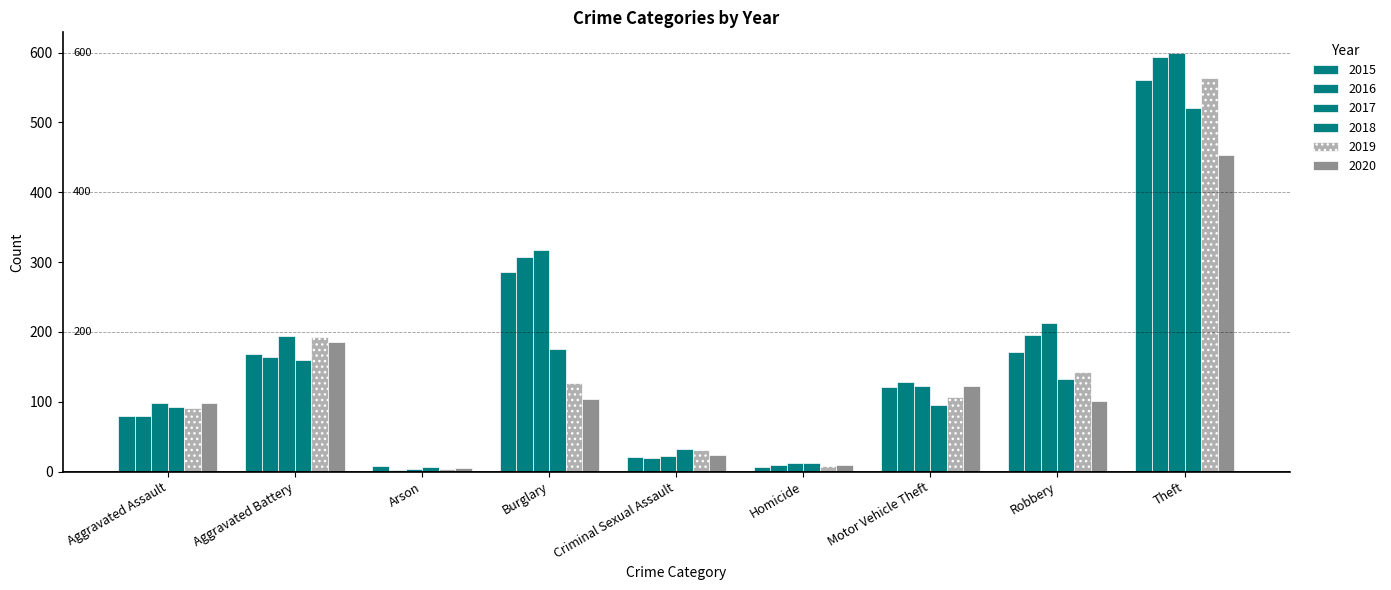

Is the value of 2020 at Burglary greater than the value of 2018 at Burglary?

No